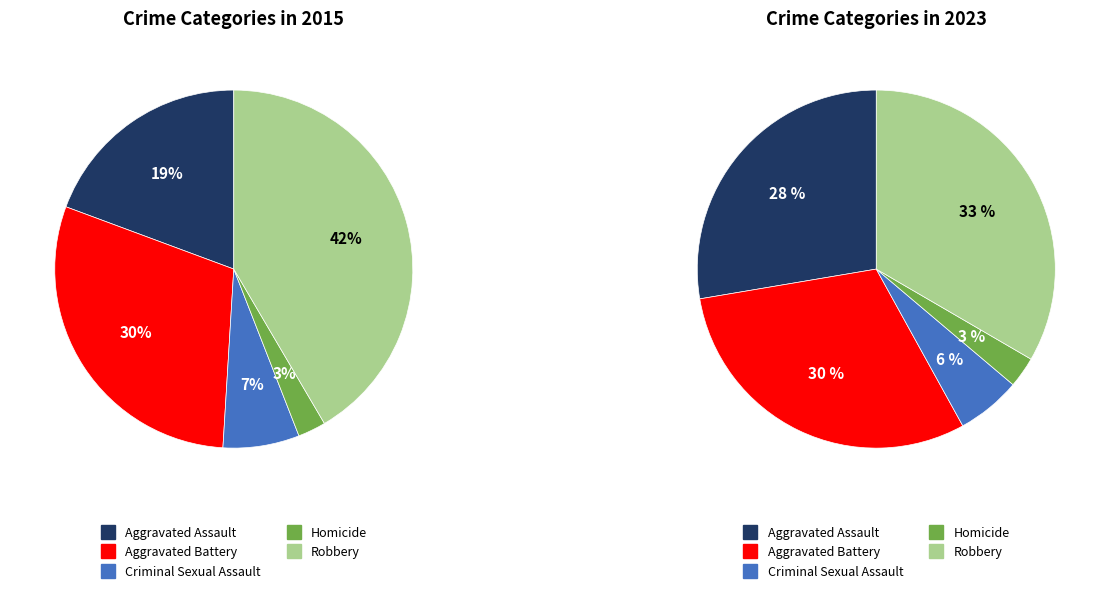

Which series changed the most between Aggravated Assault and Homicide?

values_2023